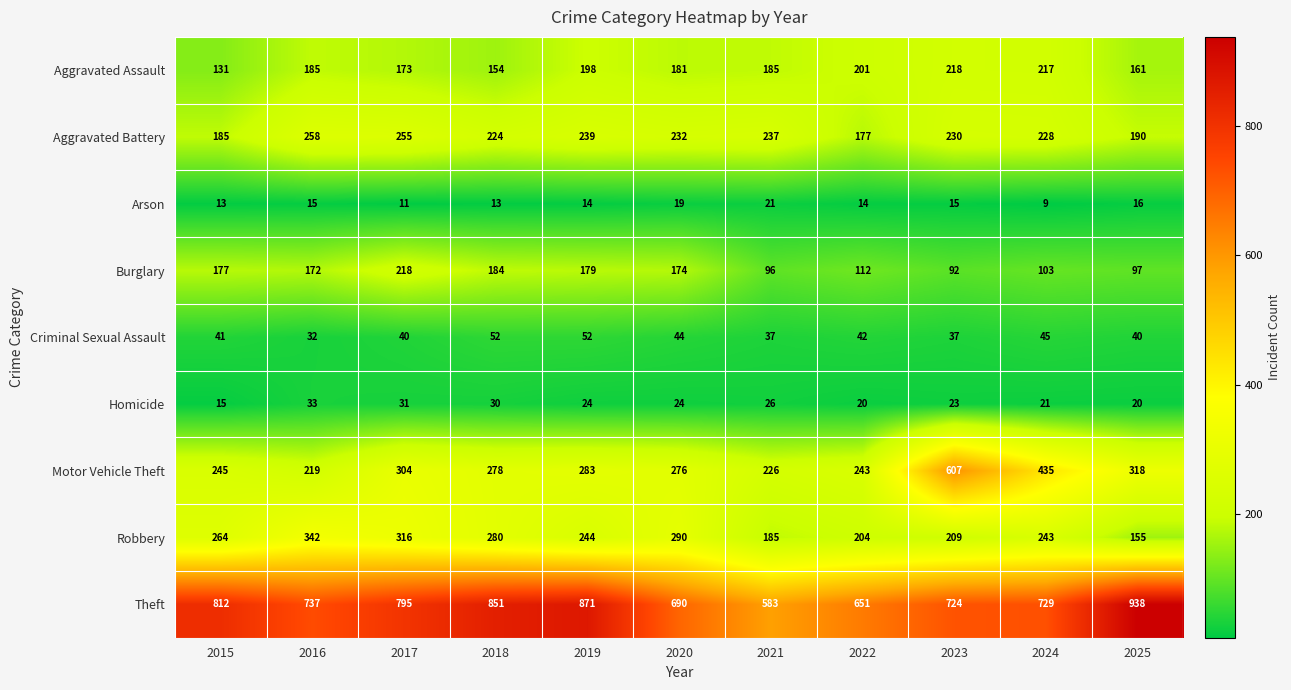

What is the difference between the Motor Vehicle Theft values at 2018 and 2024?

157